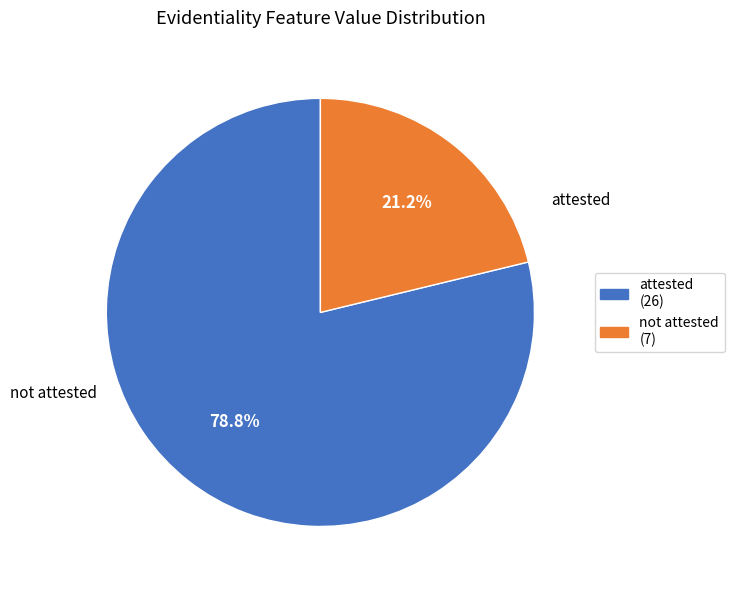

Does any single category account for the majority?

Yes